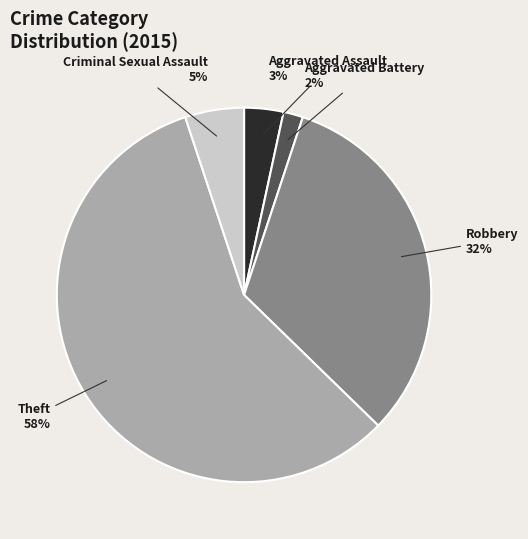

Is it true that Theft is 58% of the pie?

True